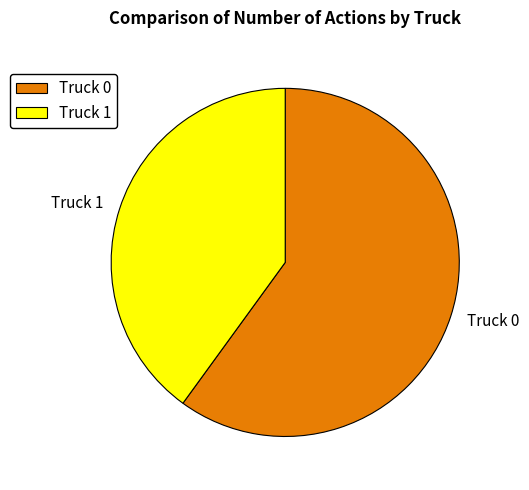

Combined, do Truck 0 and Truck 1 account for over 50%?

Yes